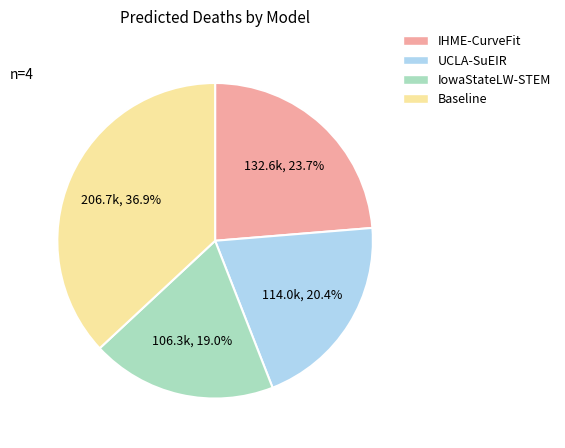

Is the sum of IHME-CurveFit and UCLA-SuEIR greater than half?

No